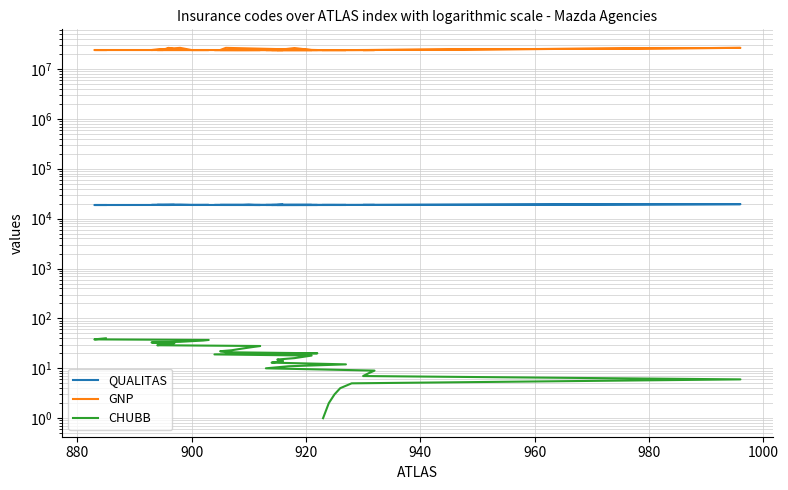

What is the greatest value displayed?

26501001